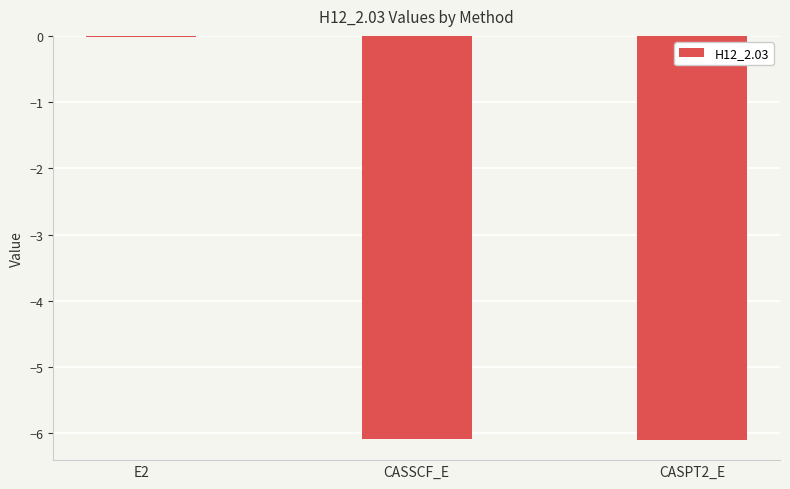

Is it true that the value at CASSCF_E is -10.9?

False